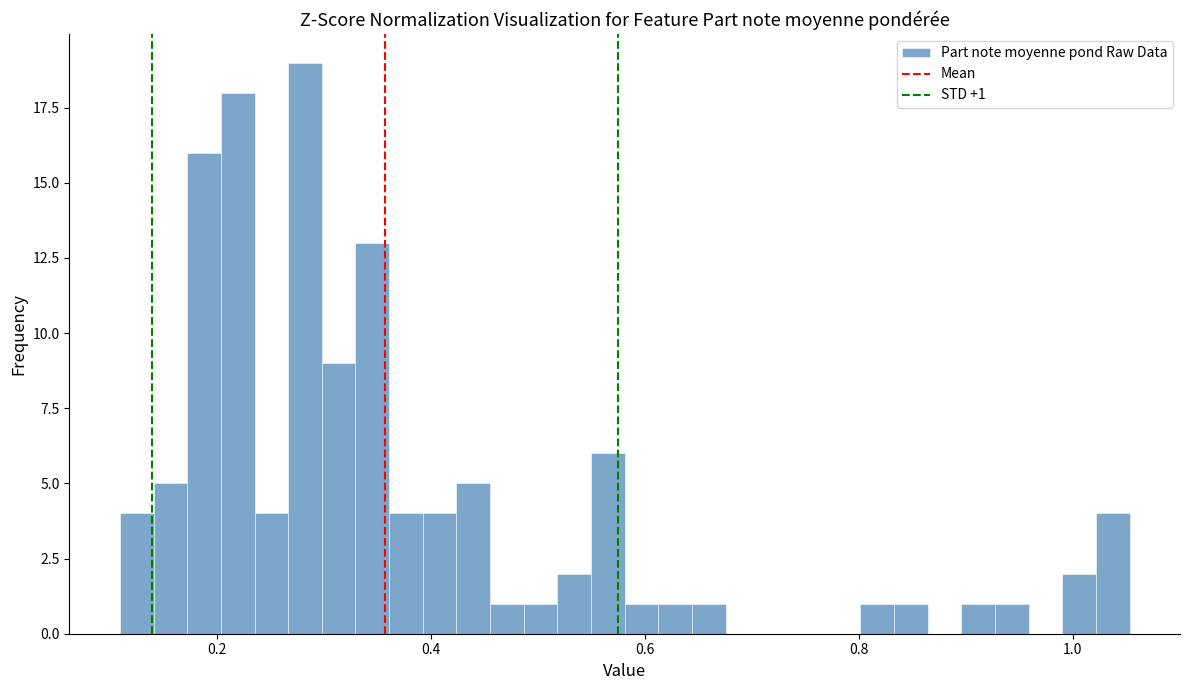

Around what value on the x-axis is the tallest bar? Give the approximate position of its centre, as read against the axis.

0.28